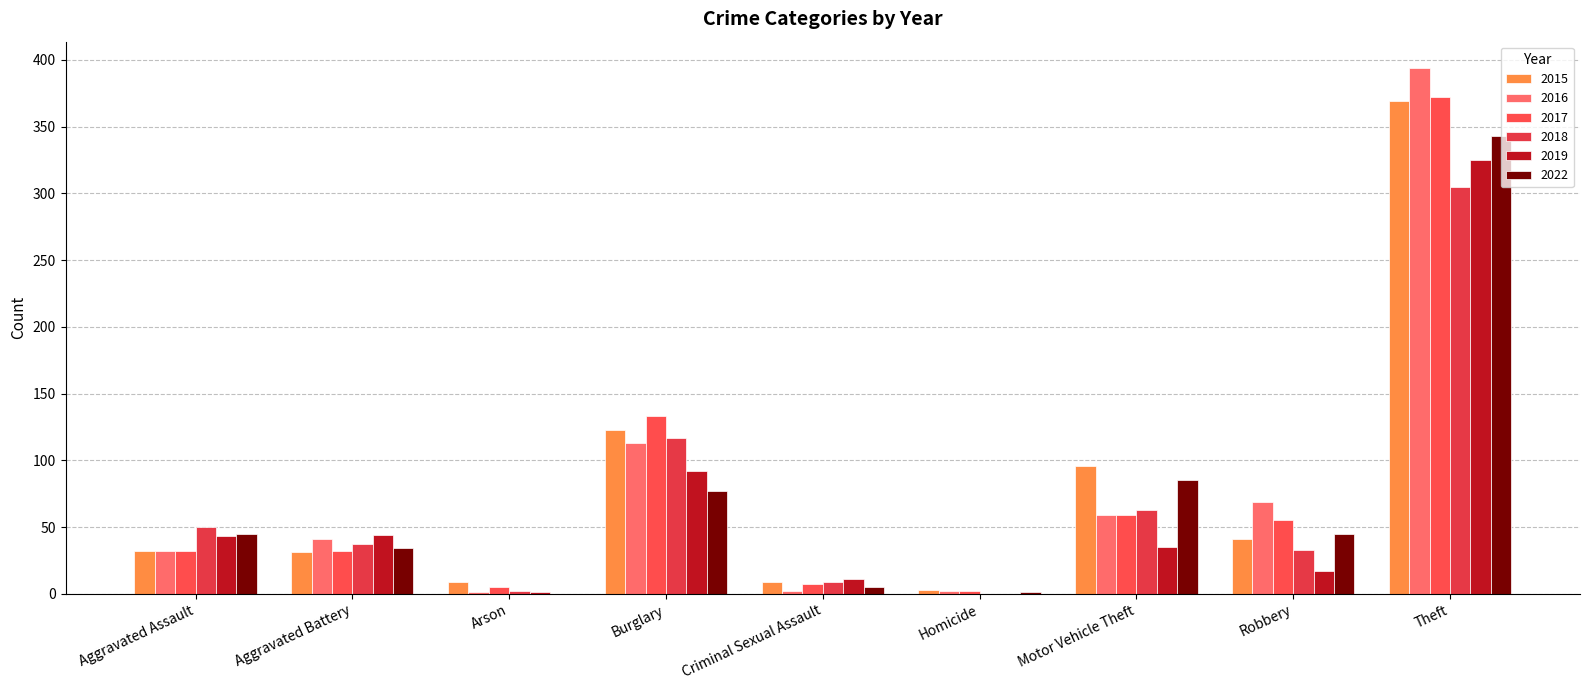

How many distinct data groups are displayed?

6